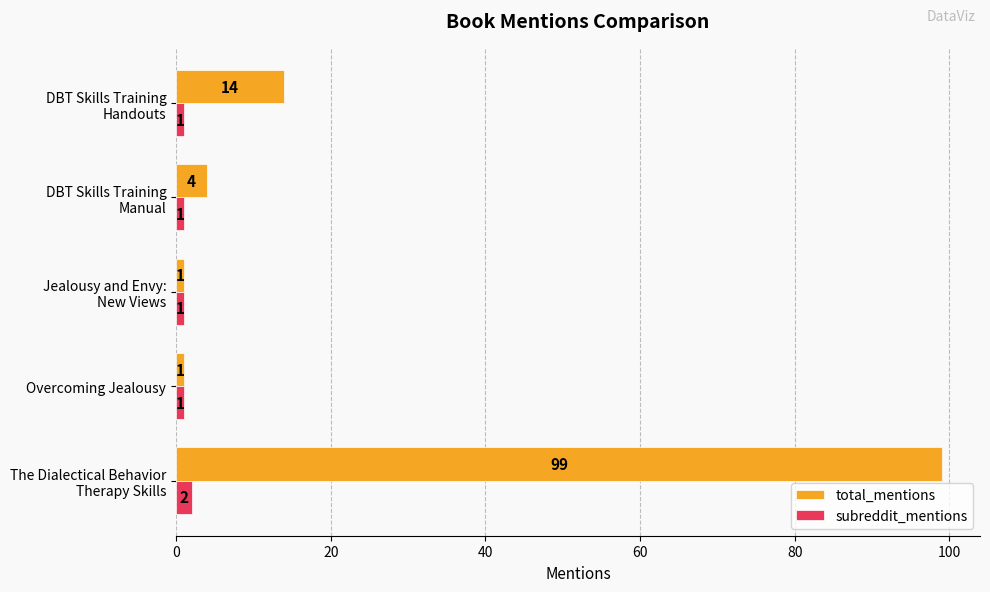

The value of subreddit_mentions at Overcoming Jealousy is 1. True or false?

True